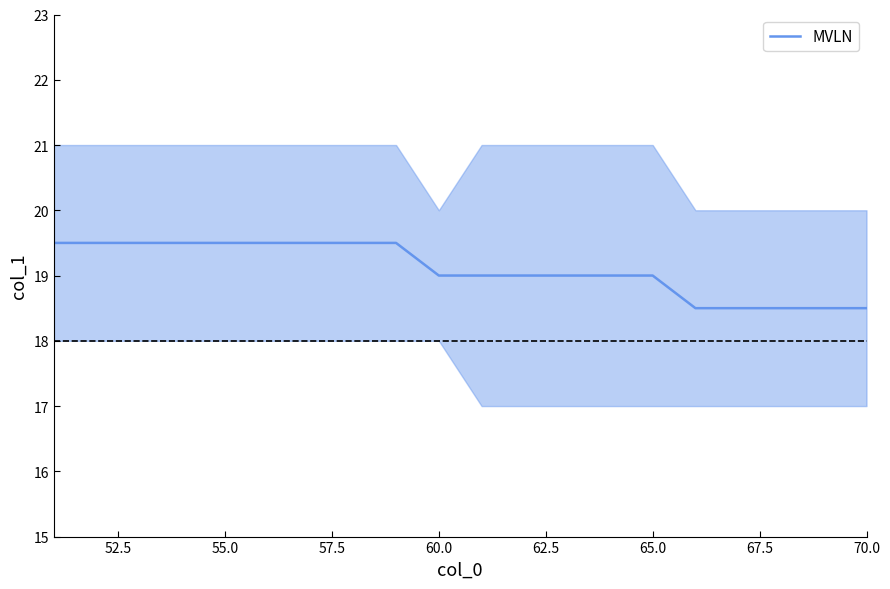

How many distinct data groups are displayed?

1